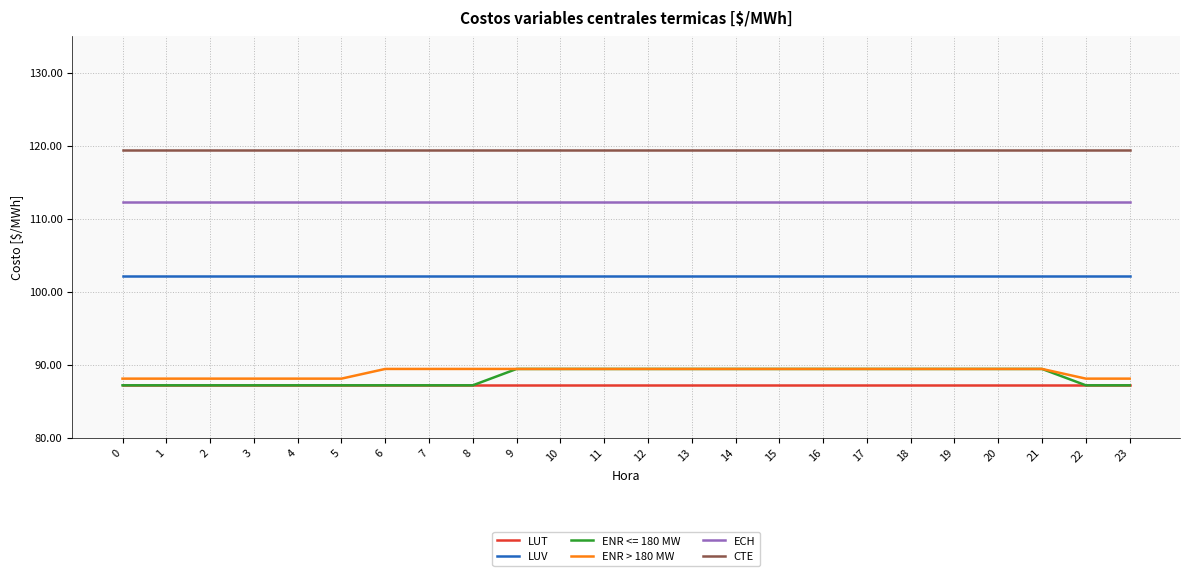

Is the value of ENR <= 180 MW at 18 greater than the value of LUT at 12?

Yes